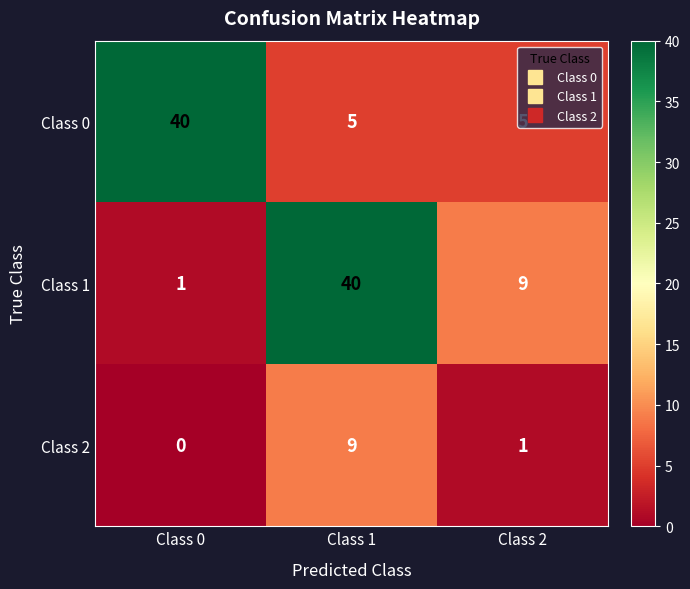

Count the number of categories in the chart.

3